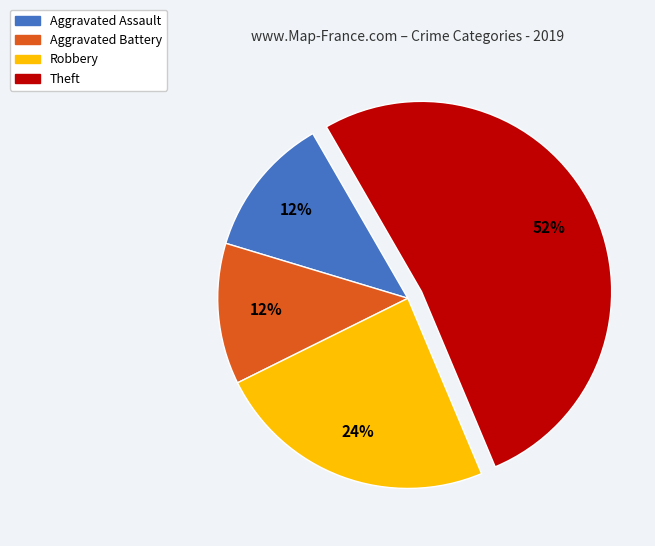

To the nearest percent, what portion does Aggravated Battery represent?

12%